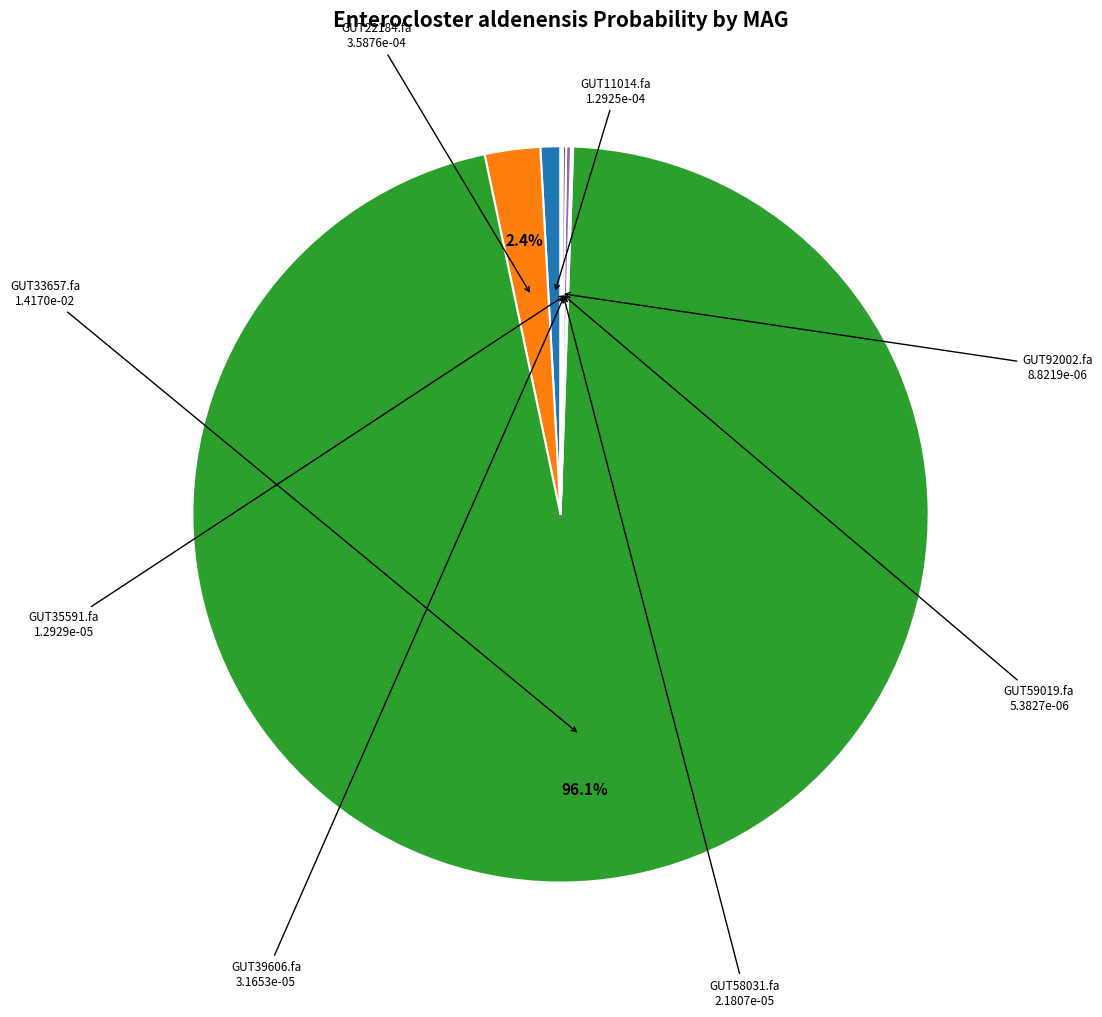

Which slice is the largest?

GUT33657.fa